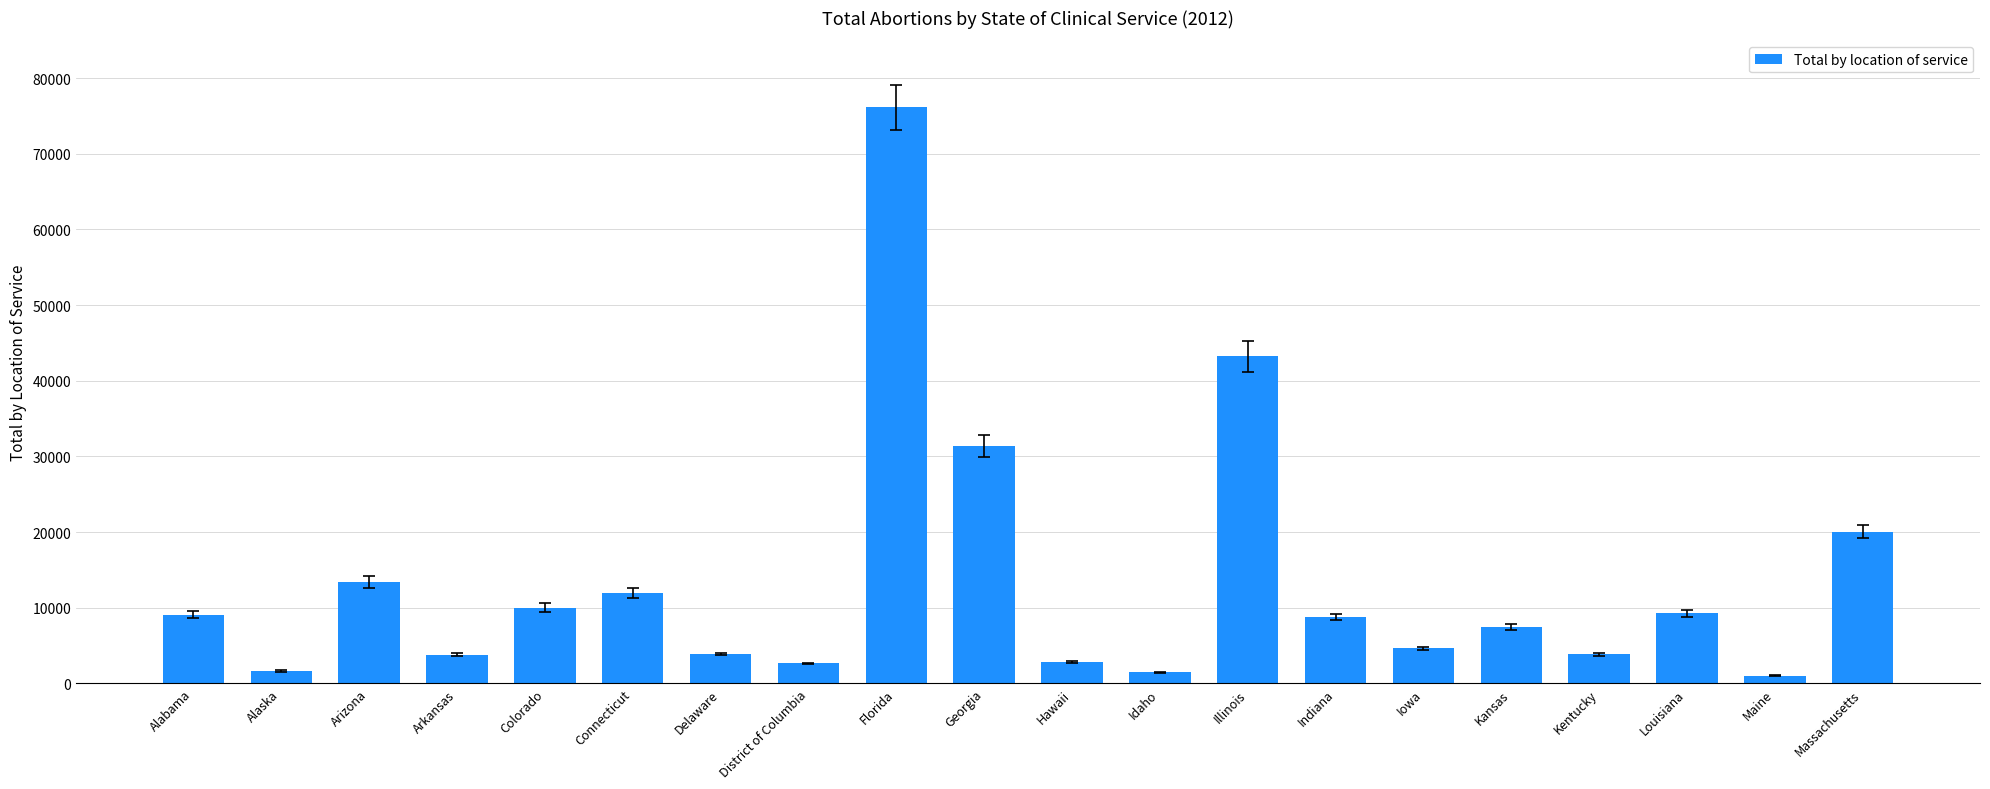

What is the sum of all values?

266209